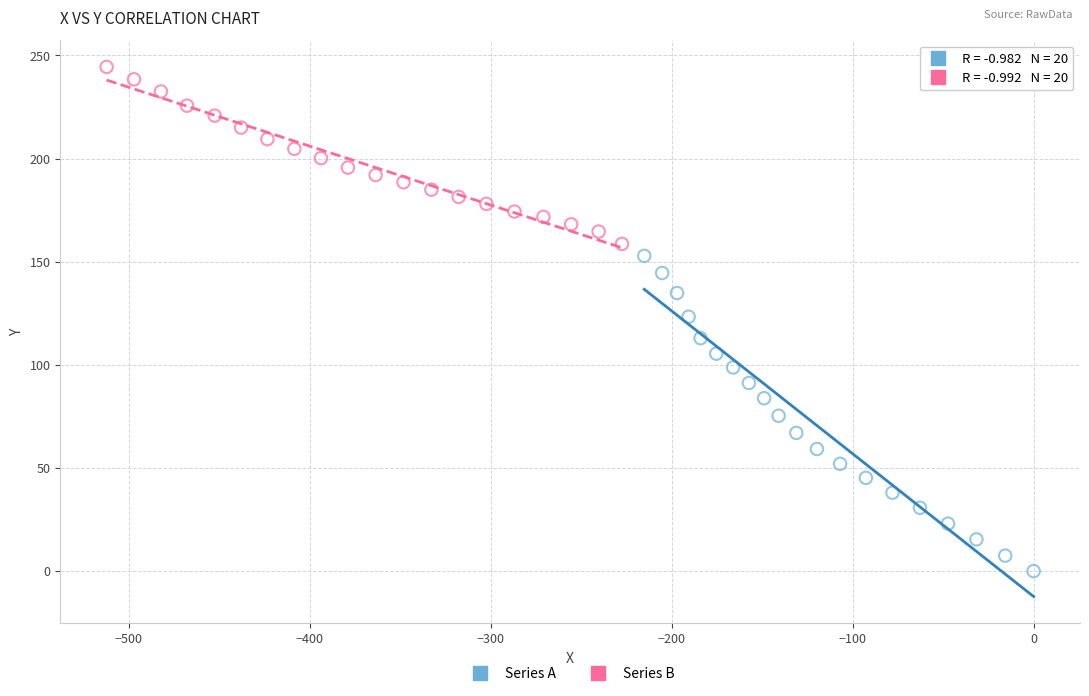

What are all the series names shown in the legend?

Series A, Series B